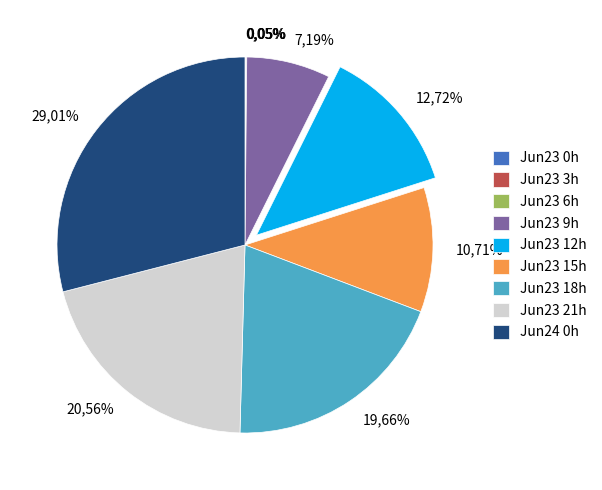

How many segments does this pie chart have?

9